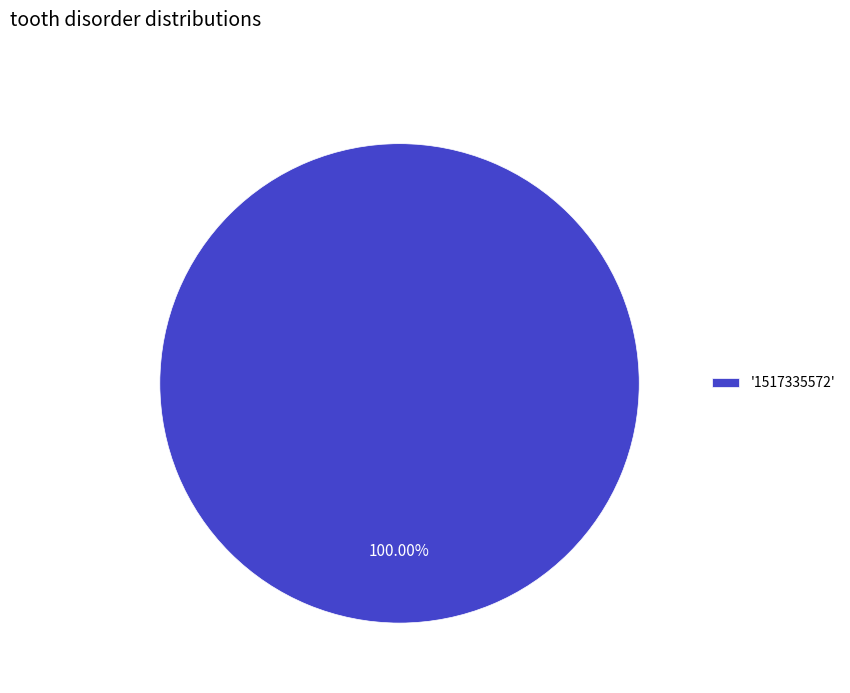

Rank the categories by value from lowest to highest.

'1517335572'